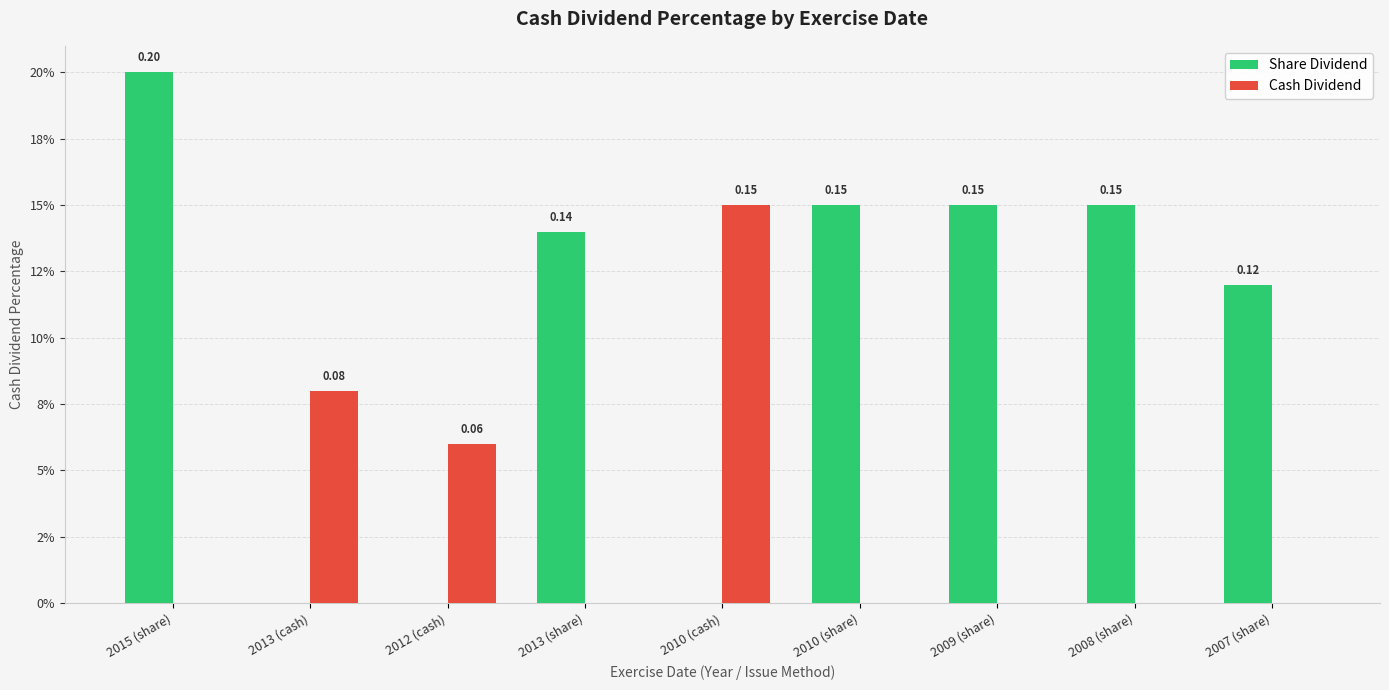

Are the bars horizontal?

No